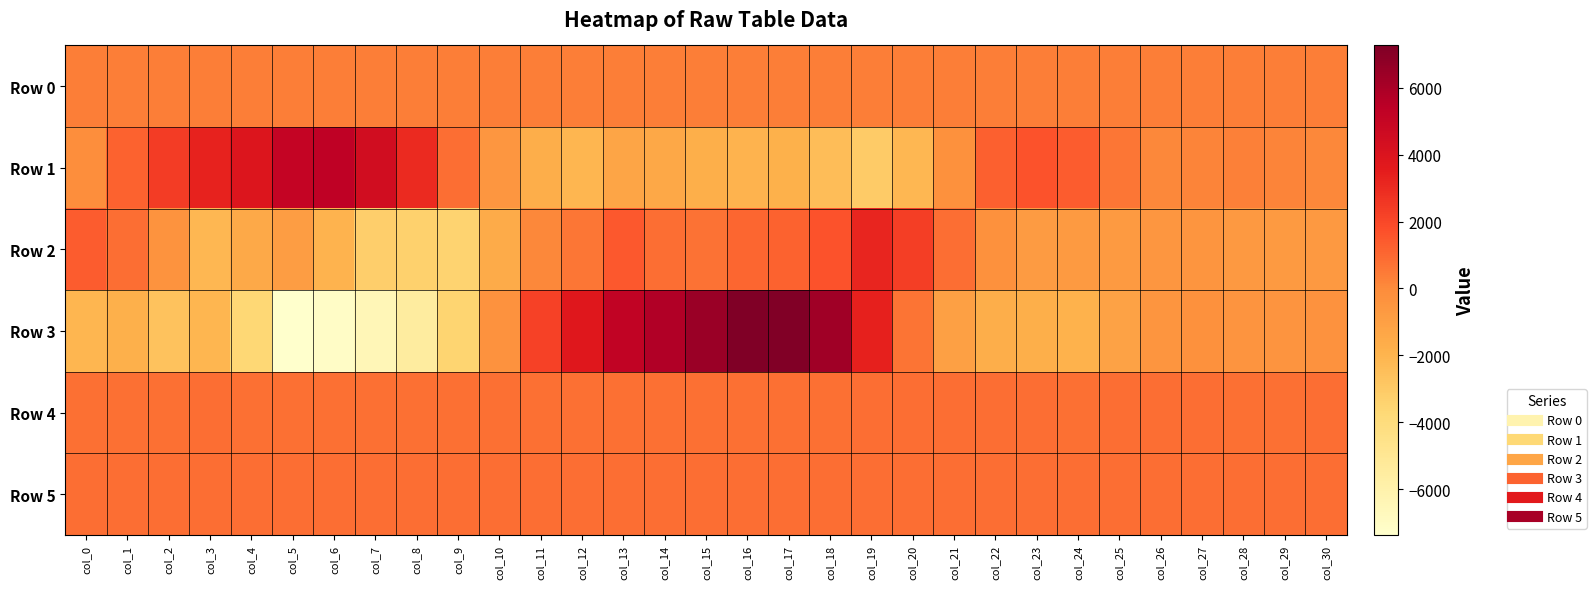

At how many categories does at least one series exceed 4108?

9